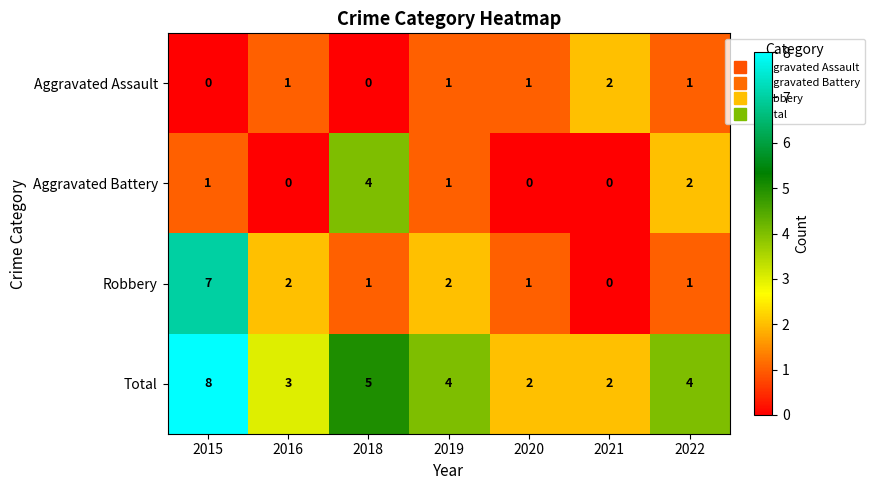

What is the sum of all Aggravated Assault values?

6